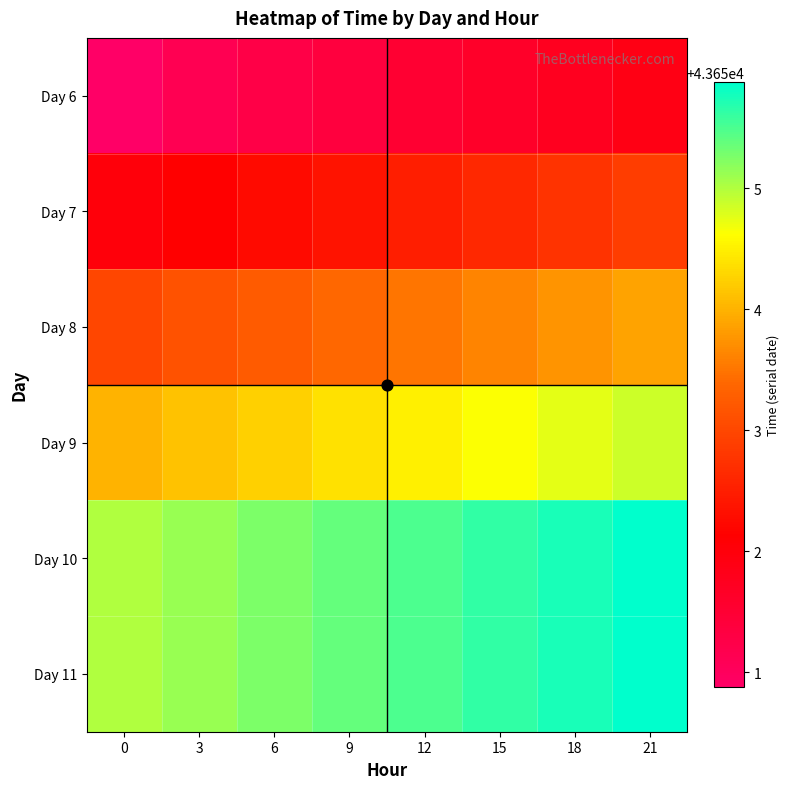

Reading left to right, transcribe all the data shown in this chart.

Day 6: 0=43650.9	3=43651.1	6=43651.2	9=43651.4	12=43651.5	15=43651.6	18=43651.8	21=43651.9
Day 7: 0=43652.0	3=43652.1	6=43652.2	9=43652.4	12=43652.5	15=43652.6	18=43652.8	21=43652.9
Day 8: 0=43653.0	3=43653.1	6=43653.2	9=43653.4	12=43653.5	15=43653.6	18=43653.8	21=43653.9
Day 9: 0=43654.0	3=43654.1	6=43654.2	9=43654.4	12=43654.5	15=43654.6	18=43654.8	21=43654.9
Day 10: 0=43655.0	3=43655.1	6=43655.2	9=43655.4	12=43655.5	15=43655.6	18=43655.8	21=43655.9
Day 11: 0=43655.0	3=43655.1	6=43655.2	9=43655.4	12=43655.5	15=43655.6	18=43655.8	21=43655.9